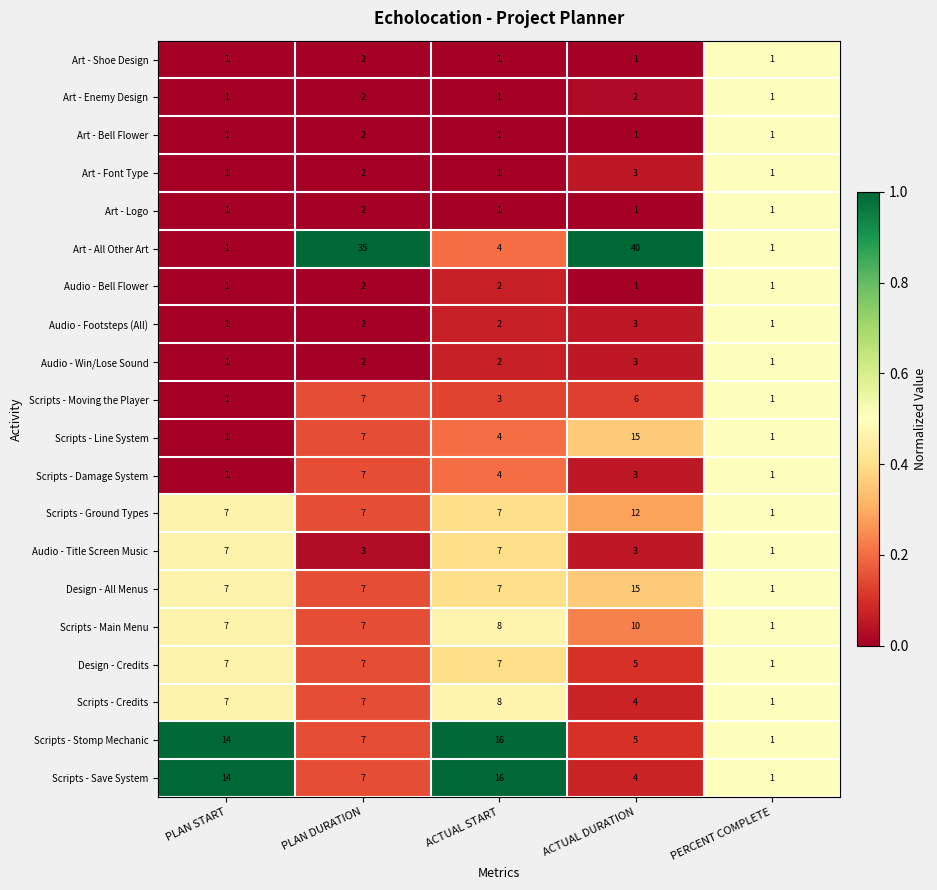

Which series has the widest spread of values?

Art - All Other Art